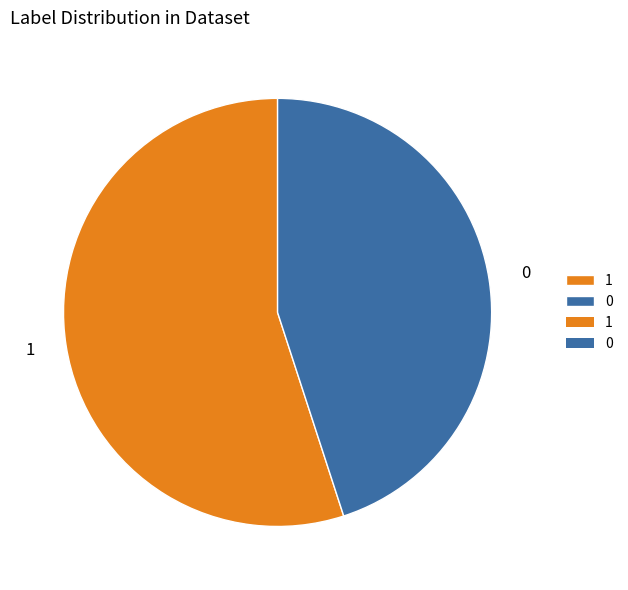

Approximately how many times larger is the value at 1 compared to 0?

1.2